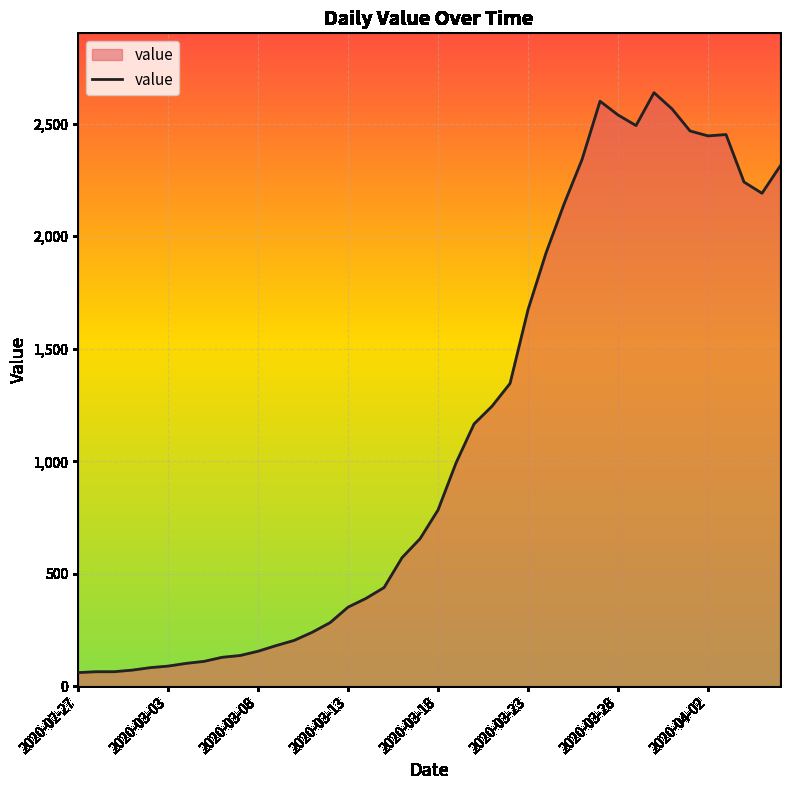

What is the difference between the maximum and minimum values?

2577